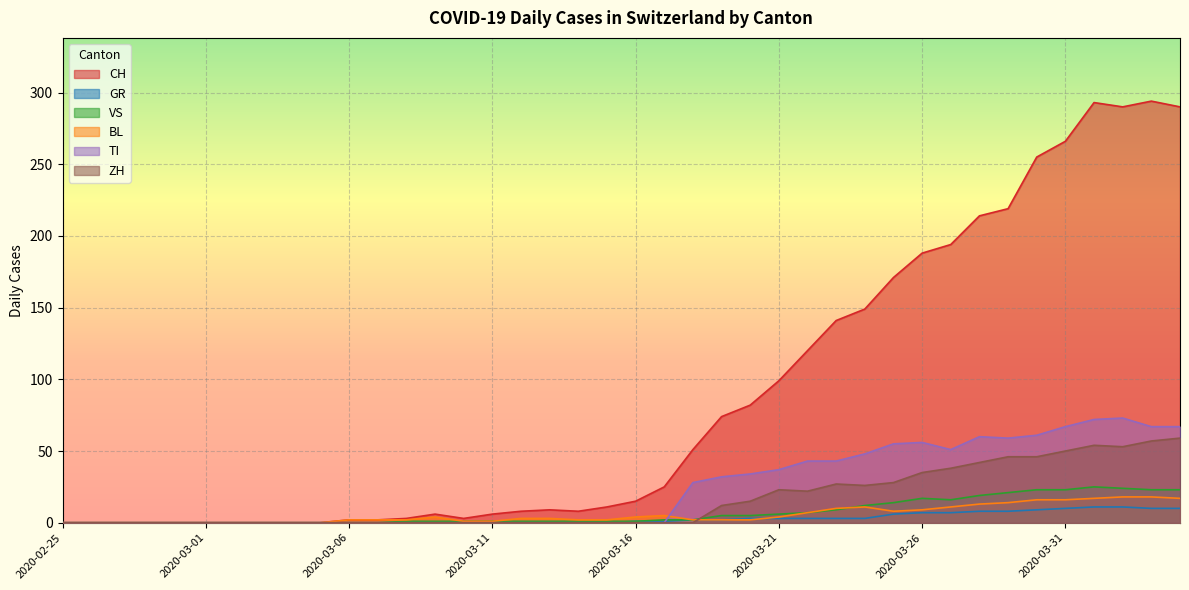

List the labels in order of CH value, largest first.

2020-04-03, 2020-04-01, 2020-04-02, 2020-04-04, 2020-03-31, 2020-03-30, 2020-03-29, 2020-03-28, 2020-03-27, 2020-03-26, 2020-03-25, 2020-03-24, 2020-03-23, 2020-03-22, 2020-03-21, 2020-03-20, 2020-03-19, 2020-03-18, 2020-03-17, 2020-03-16, 2020-03-15, 2020-03-13, 2020-03-12, 2020-03-14, 2020-03-09, 2020-03-11, 2020-03-08, 2020-03-10, 2020-03-06, 2020-03-07, 2020-02-25, 2020-02-26, 2020-02-27, 2020-02-28, 2020-02-29, 2020-03-01, 2020-03-02, 2020-03-03, 2020-03-04, 2020-03-05